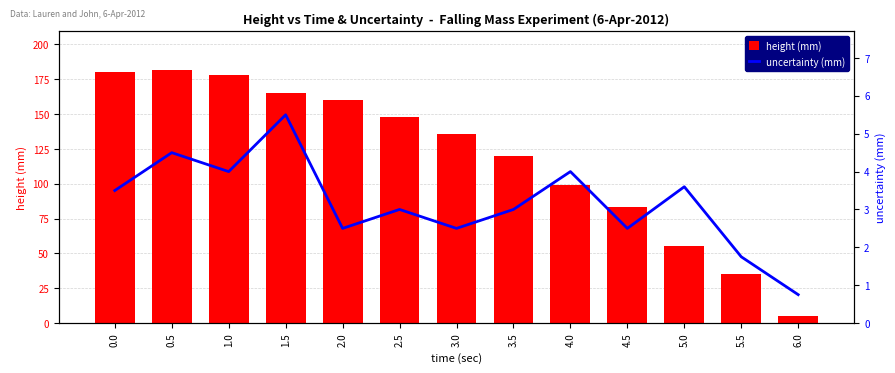

What position from the left is 2.0?

5